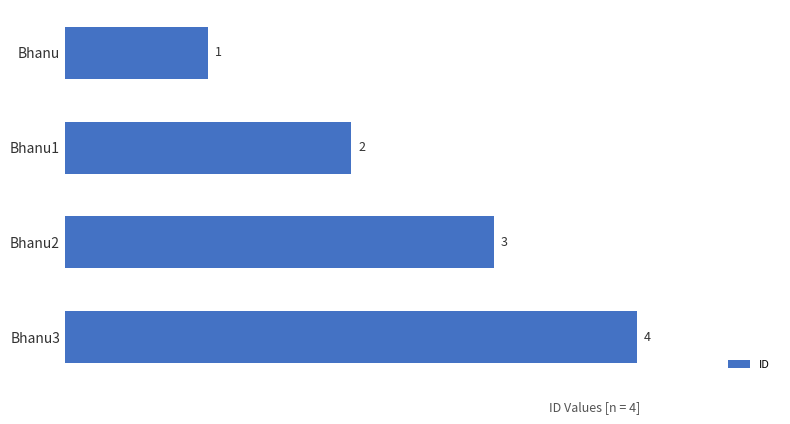

What is the smallest value displayed?

1